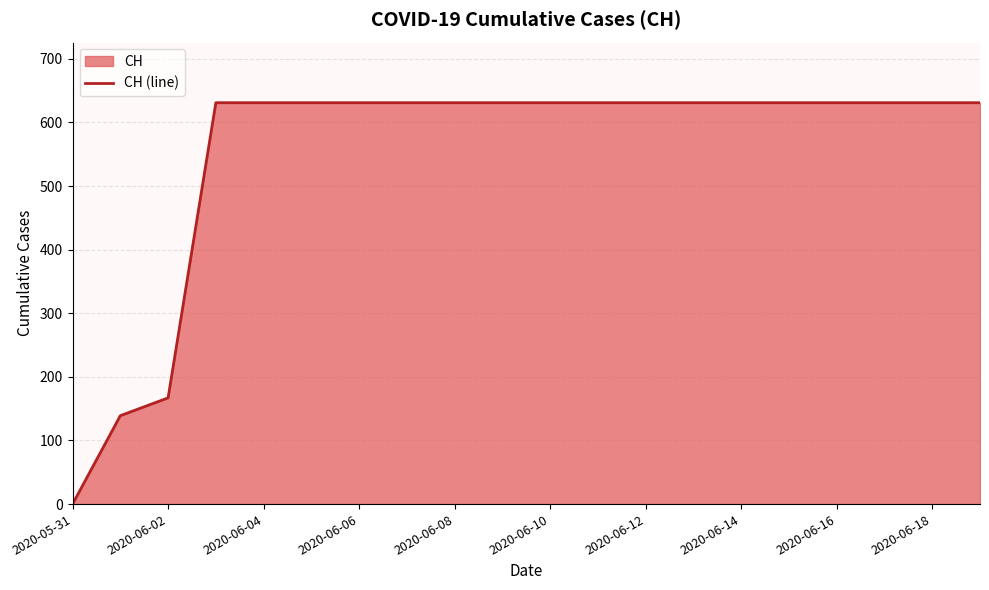

Approximately how many times larger is the value at 2020-06-08 compared to 2020-06-10?

1.0